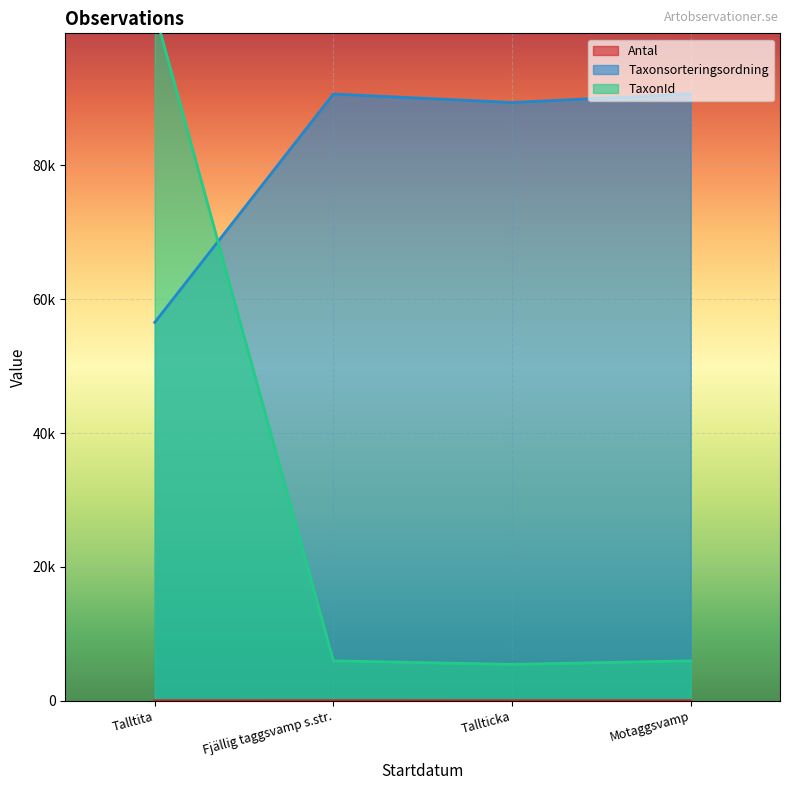

Rank the series by their average value, from highest to lowest.

Taxonsorteringsordning, TaxonId, Antal